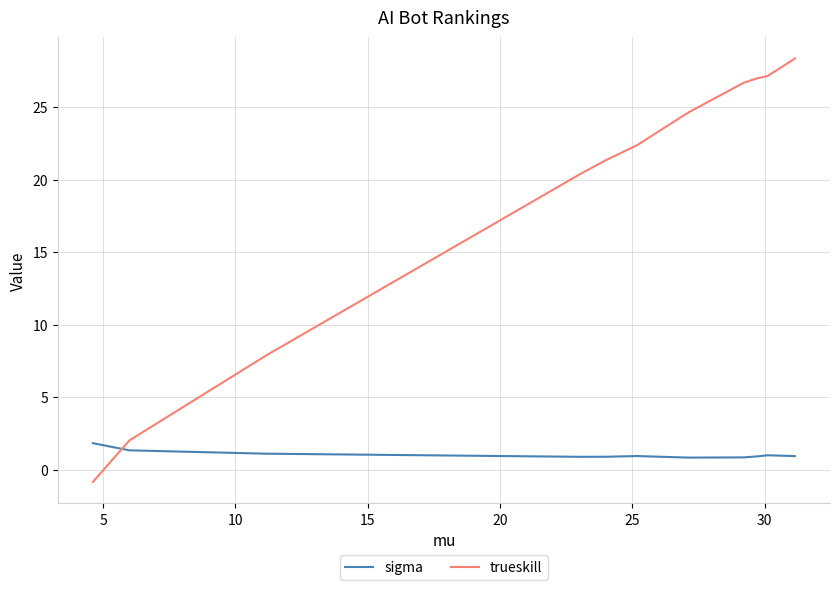

List the series in order of their overall mean, highest first.

trueskill, sigma